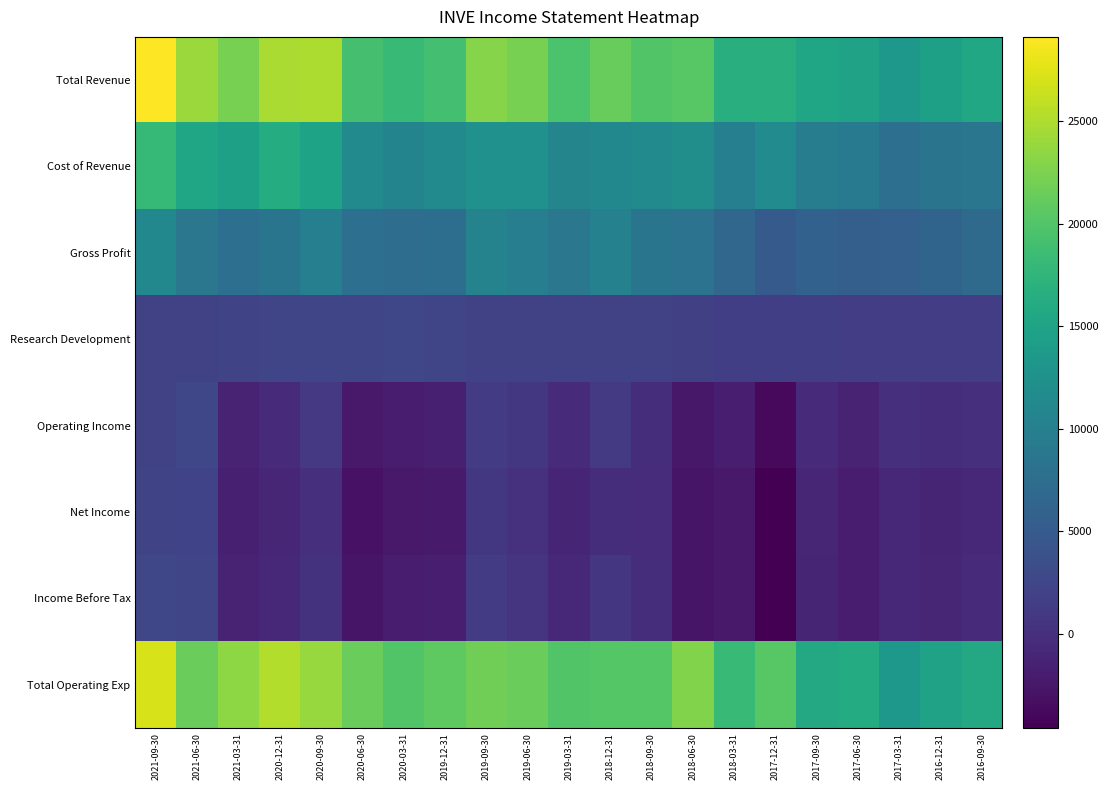

Between 2017-09-30 and 2018-12-31, which is larger?

2018-12-31